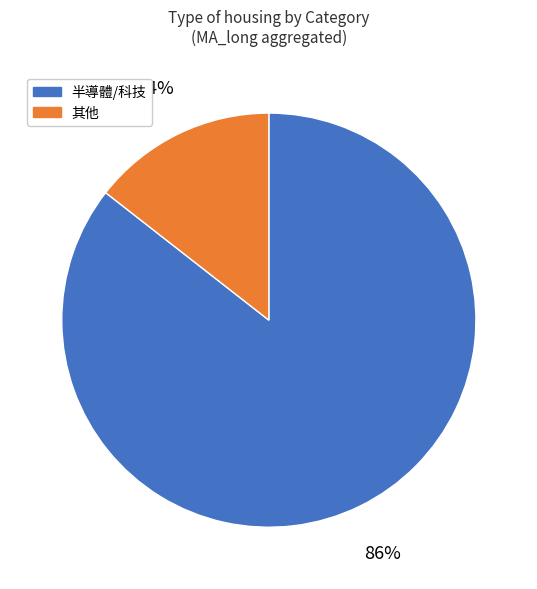

Does any single category account for the majority?

Yes